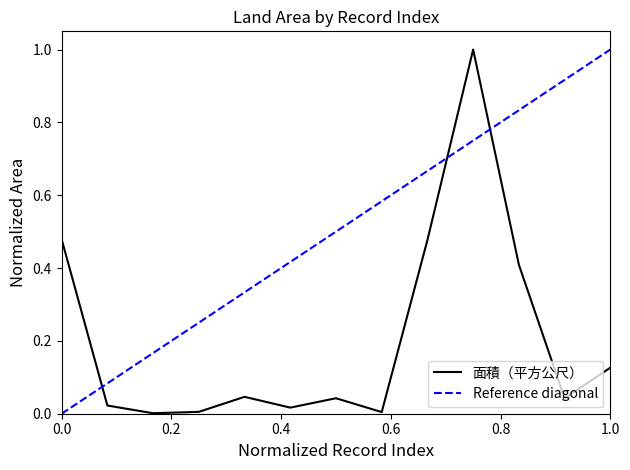

The value of 面積（平方公尺） at 0.0 is 0.9. True or false?

False